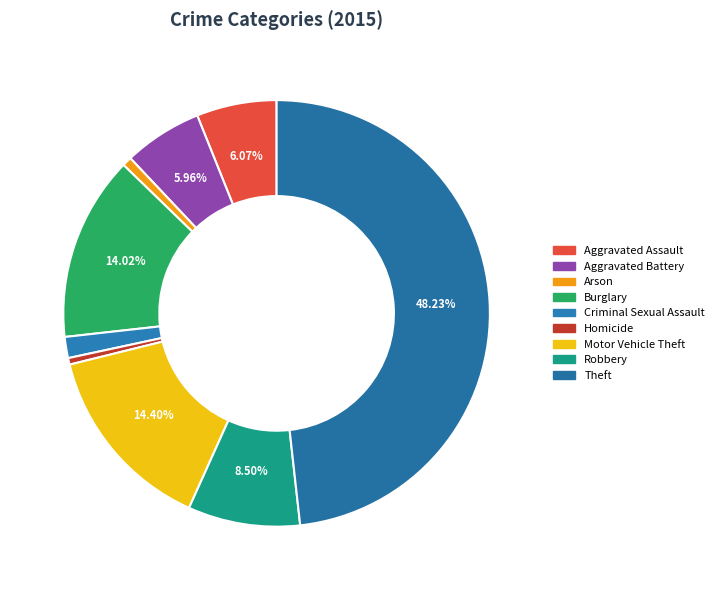

What is the total percentage of Criminal Sexual Assault and Motor Vehicle Theft?

16.0%